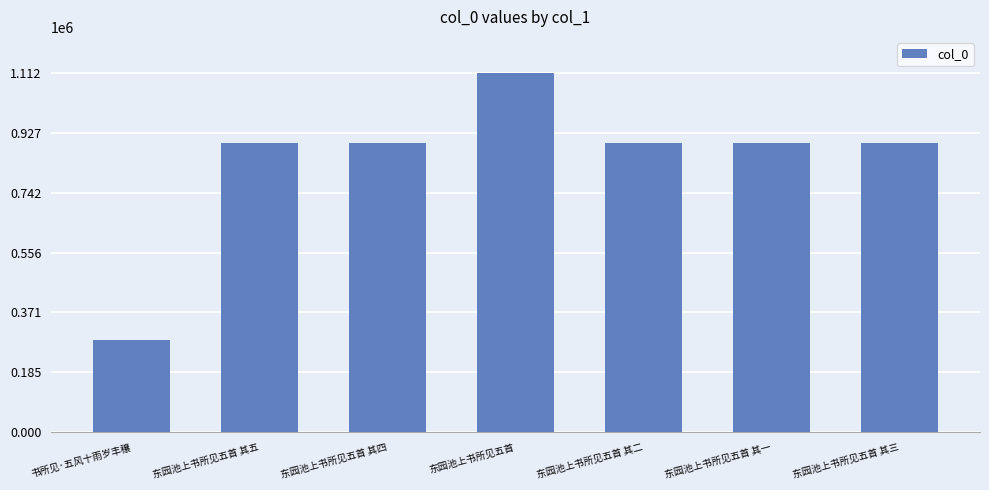

The value at 书所见·五风十雨岁丰穰 is 284569. True or false?

True